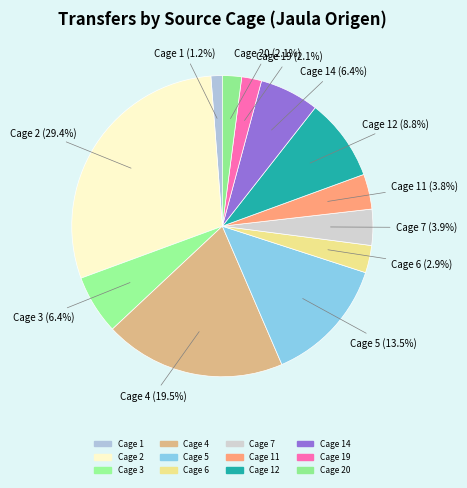

Rank the categories by value from lowest to highest.

1, 20, 19, 6, 11, 7, 3, 14, 12, 5, 4, 2